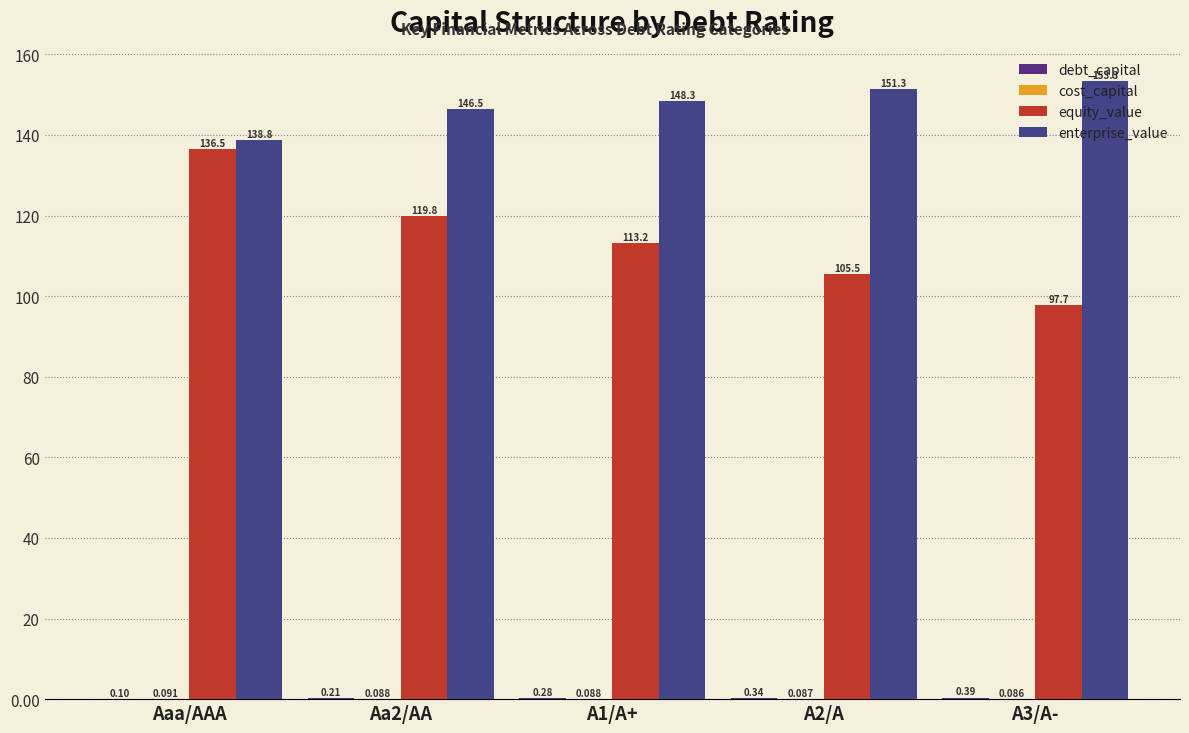

Reading left to right, what are all the values shown in this chart?

debt_capital: 0.1	0.2	0.3	0.3	0.4
cost_capital: 0.1	0.1	0.1	0.1	0.1
equity_value: 136.5	119.8	113.2	105.5	97.7
enterprise_value: 138.8	146.5	148.3	151.3	153.3